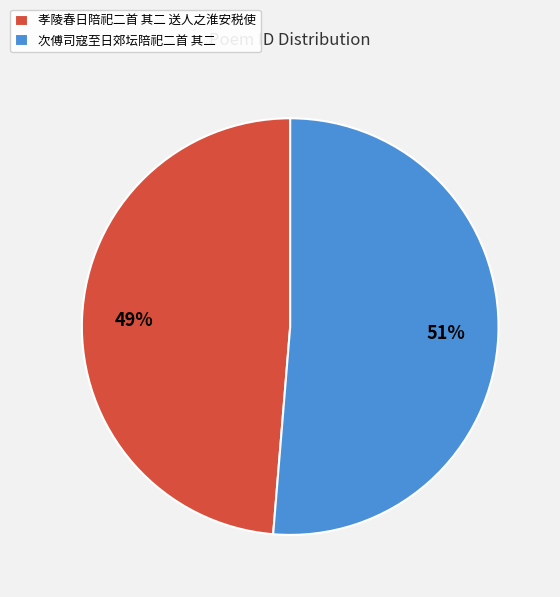

Is the sum of 次傅司寇至日郊坛陪祀二首 其二 and 孝陵春日陪祀二首 其二 送人之淮安税使 greater than half?

Yes